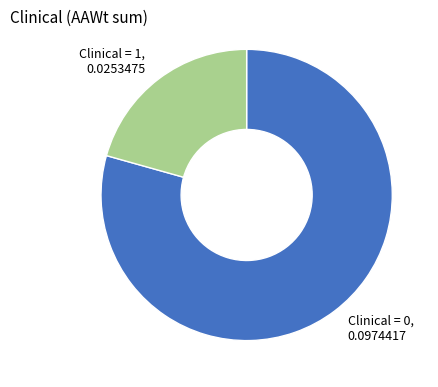

The Clinical = 0 slice represents 85% of the pie. True or false?

False